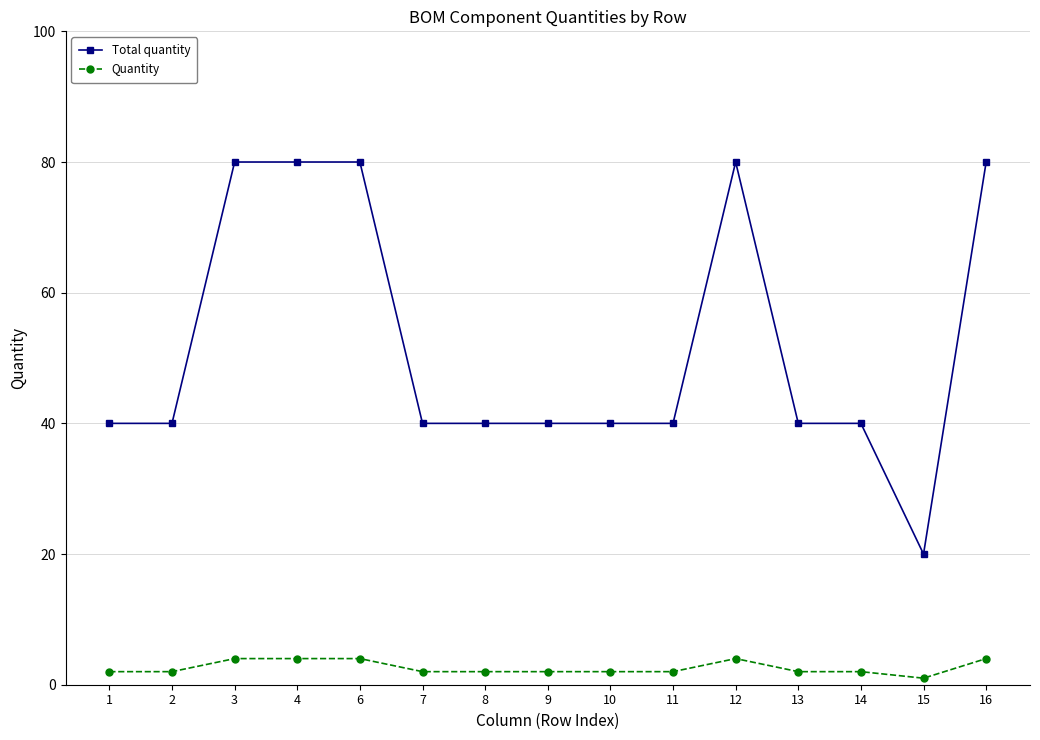

What is the difference between the maximum and minimum values in the Total quantity series?

60